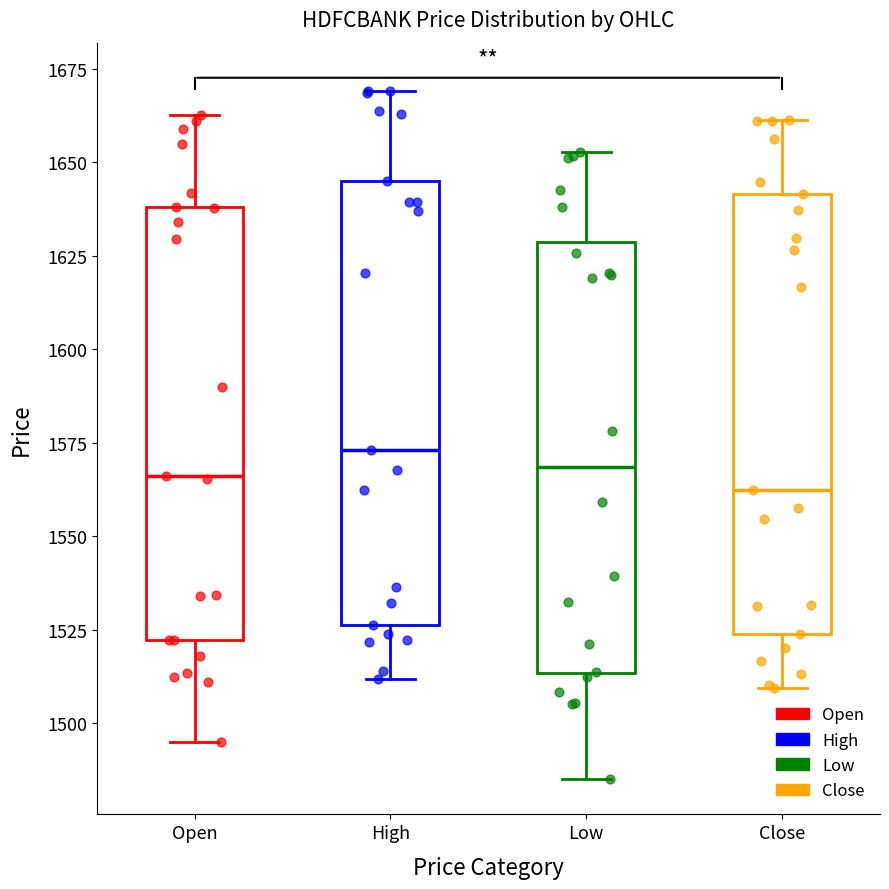

Reading left to right, read every box against the y-axis: the position of its median line, the range the box covers, and the ends of its whiskers. The values are not printed on the chart, so give them approximately, as read against the axis.

Open: median 1565, box 1520 to 1640, whiskers 1495 to 1665
High: median 1575, box 1525 to 1645, whiskers 1510 to 1670
Low: median 1570, box 1515 to 1630, whiskers 1485 to 1655
Close: median 1560, box 1525 to 1640, whiskers 1510 to 1660